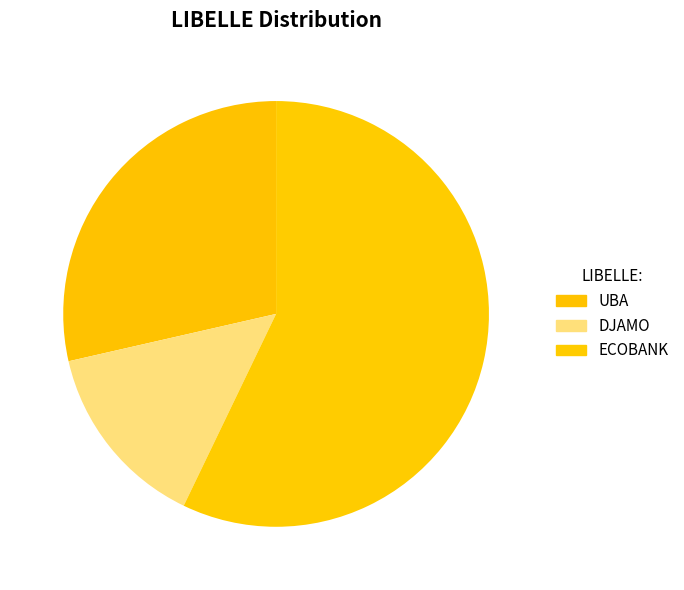

What is the majority slice?

ECOBANK